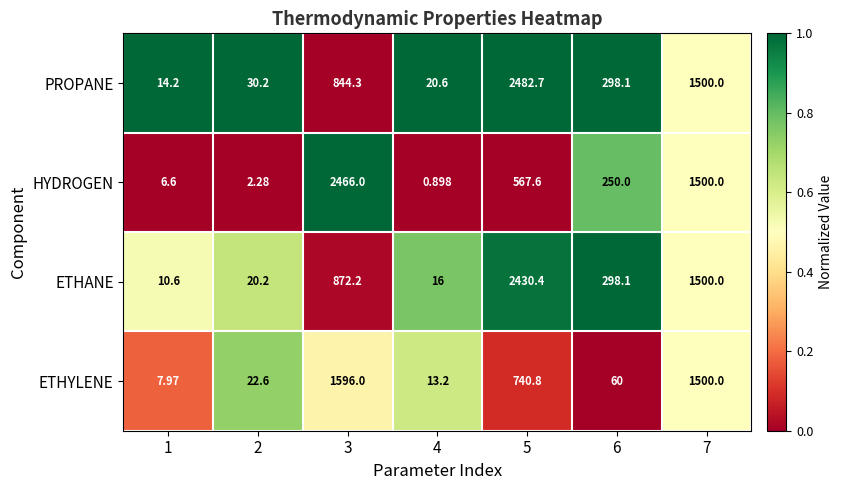

Which series has the largest range (max minus min)?

PROPANE